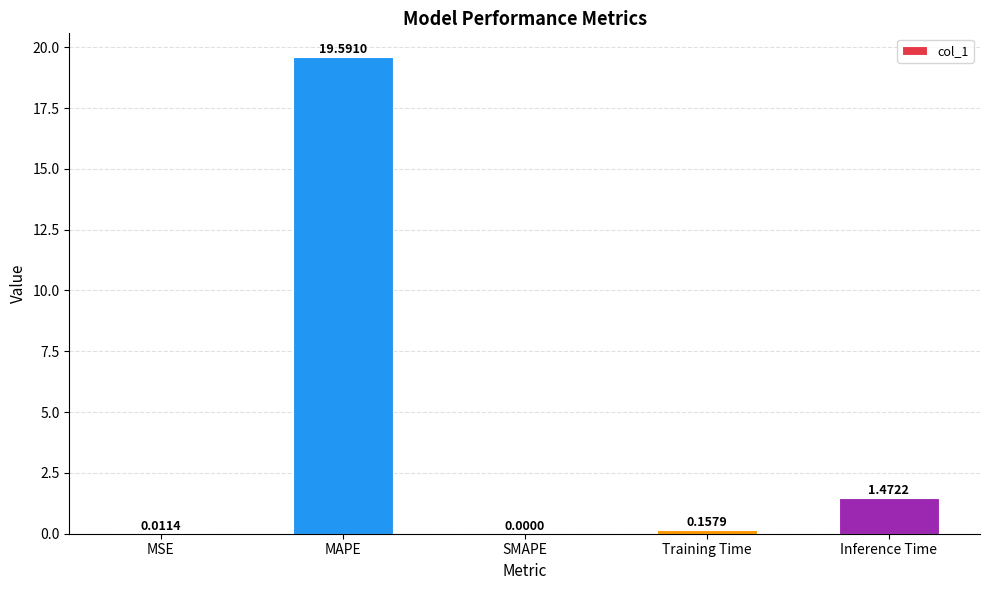

Is it true that the value at SMAPE is 8.0?

False